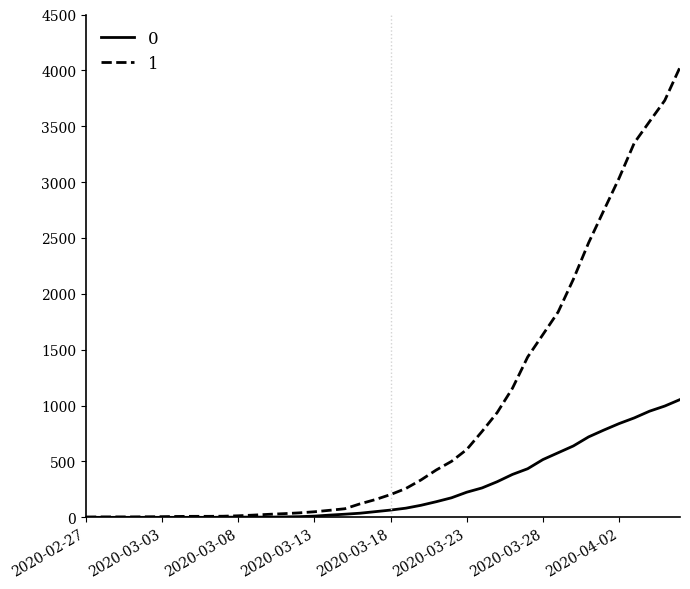

What is the maximum value shown in the chart?

4028